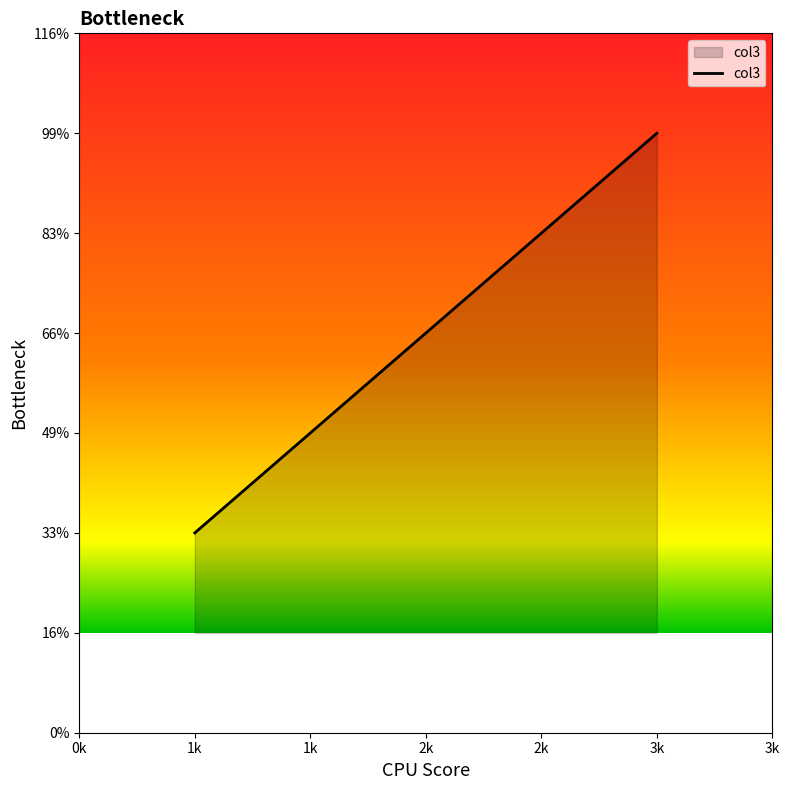

Is this an area chart (filled region under the line)?

Yes